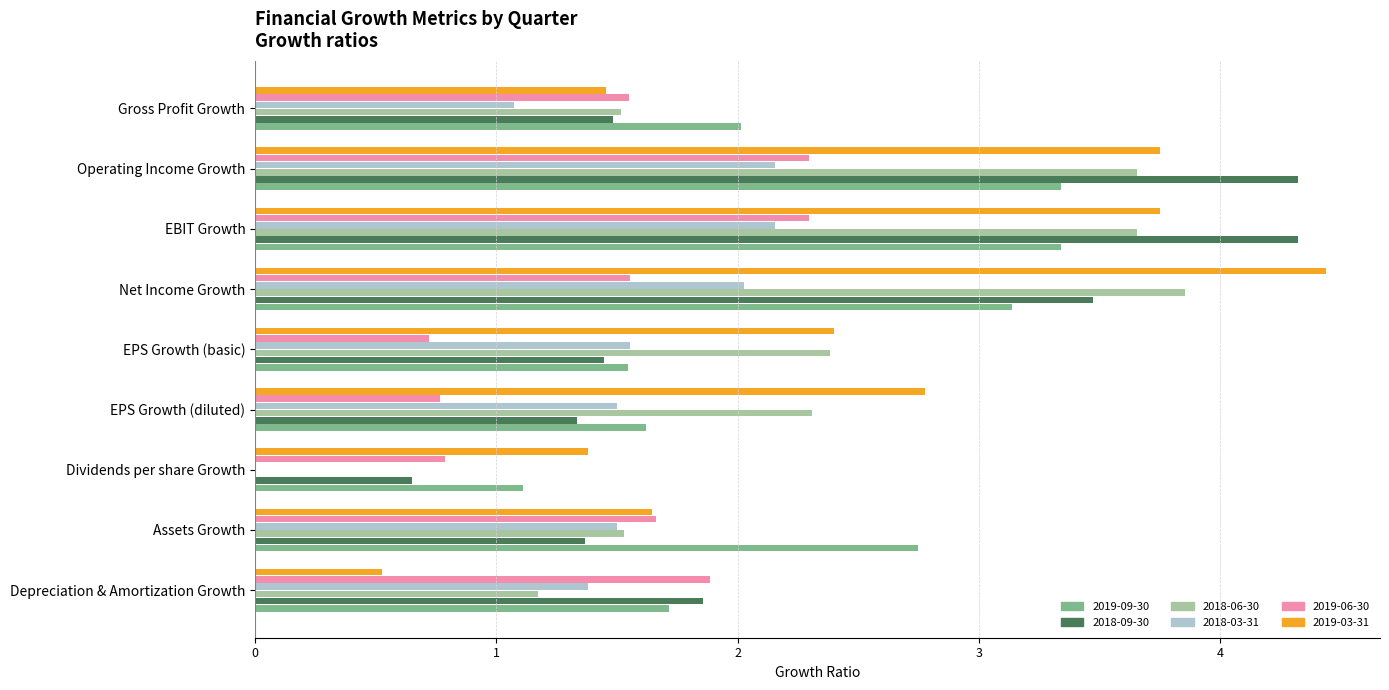

How many series are shown in this chart?

6